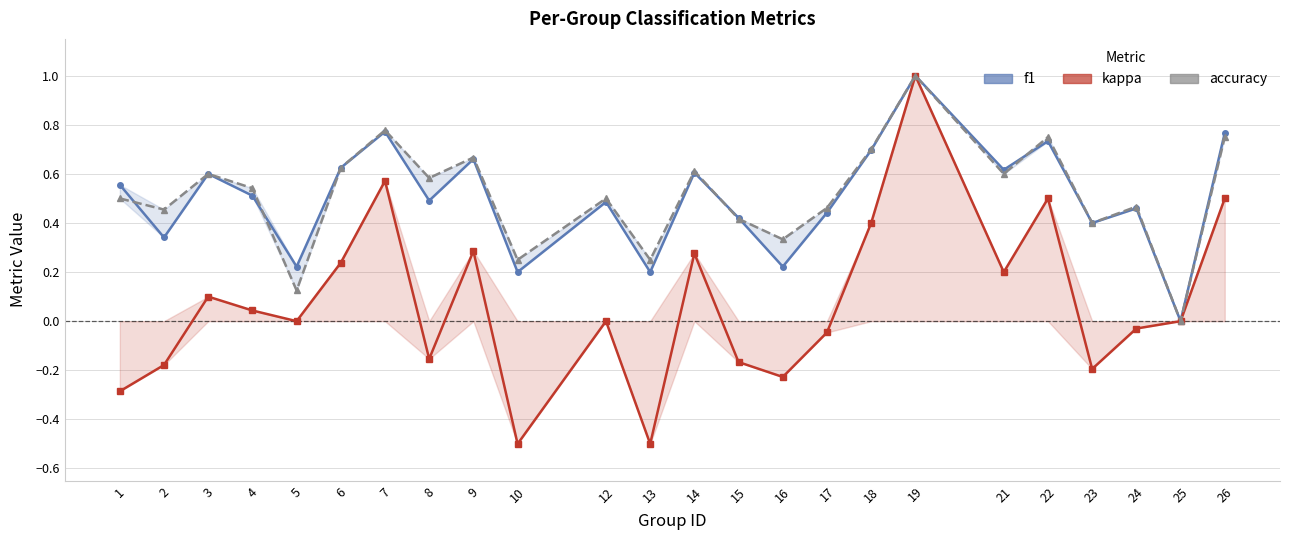

The value of f1 at 16 is 0.3. True or false?

False